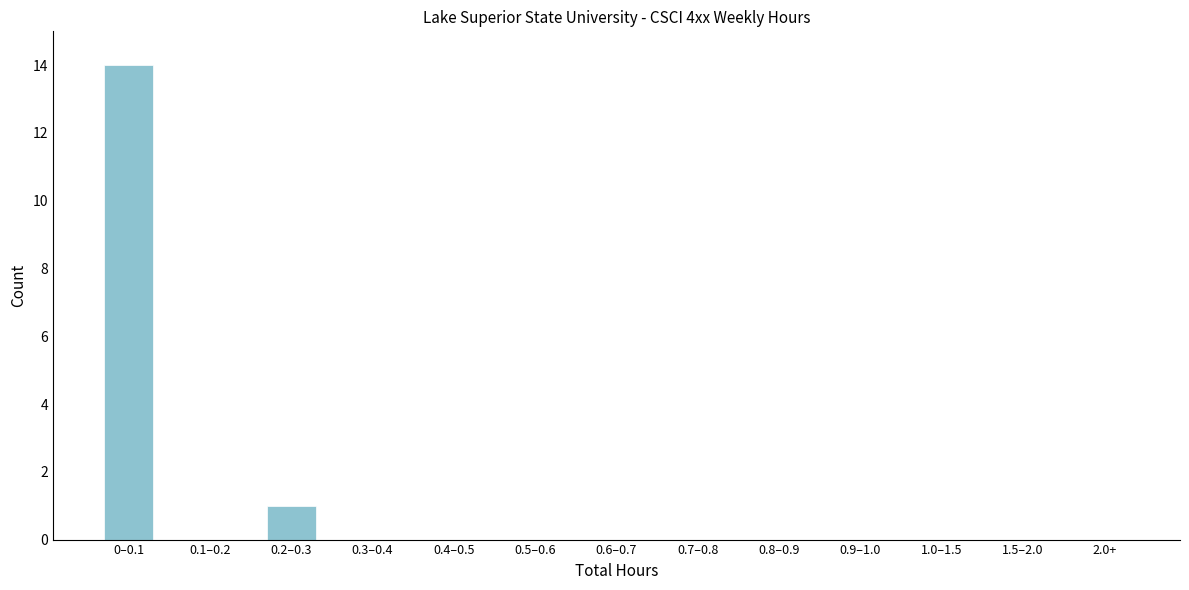

Reading left to right, transcribe all the data shown in this chart.

0–0.1=14	0.1–0.2=0	0.2–0.3=1	0.3–0.4=0	0.4–0.5=0	0.5–0.6=0	0.6–0.7=0	0.7–0.8=0	0.8–0.9=0	0.9–1.0=0	1.0–1.5=0	1.5–2.0=0	2.0+=0